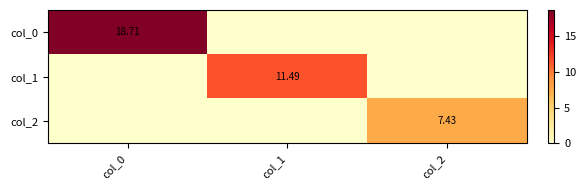

Which has a higher value, col_0 or col_2?

col_0